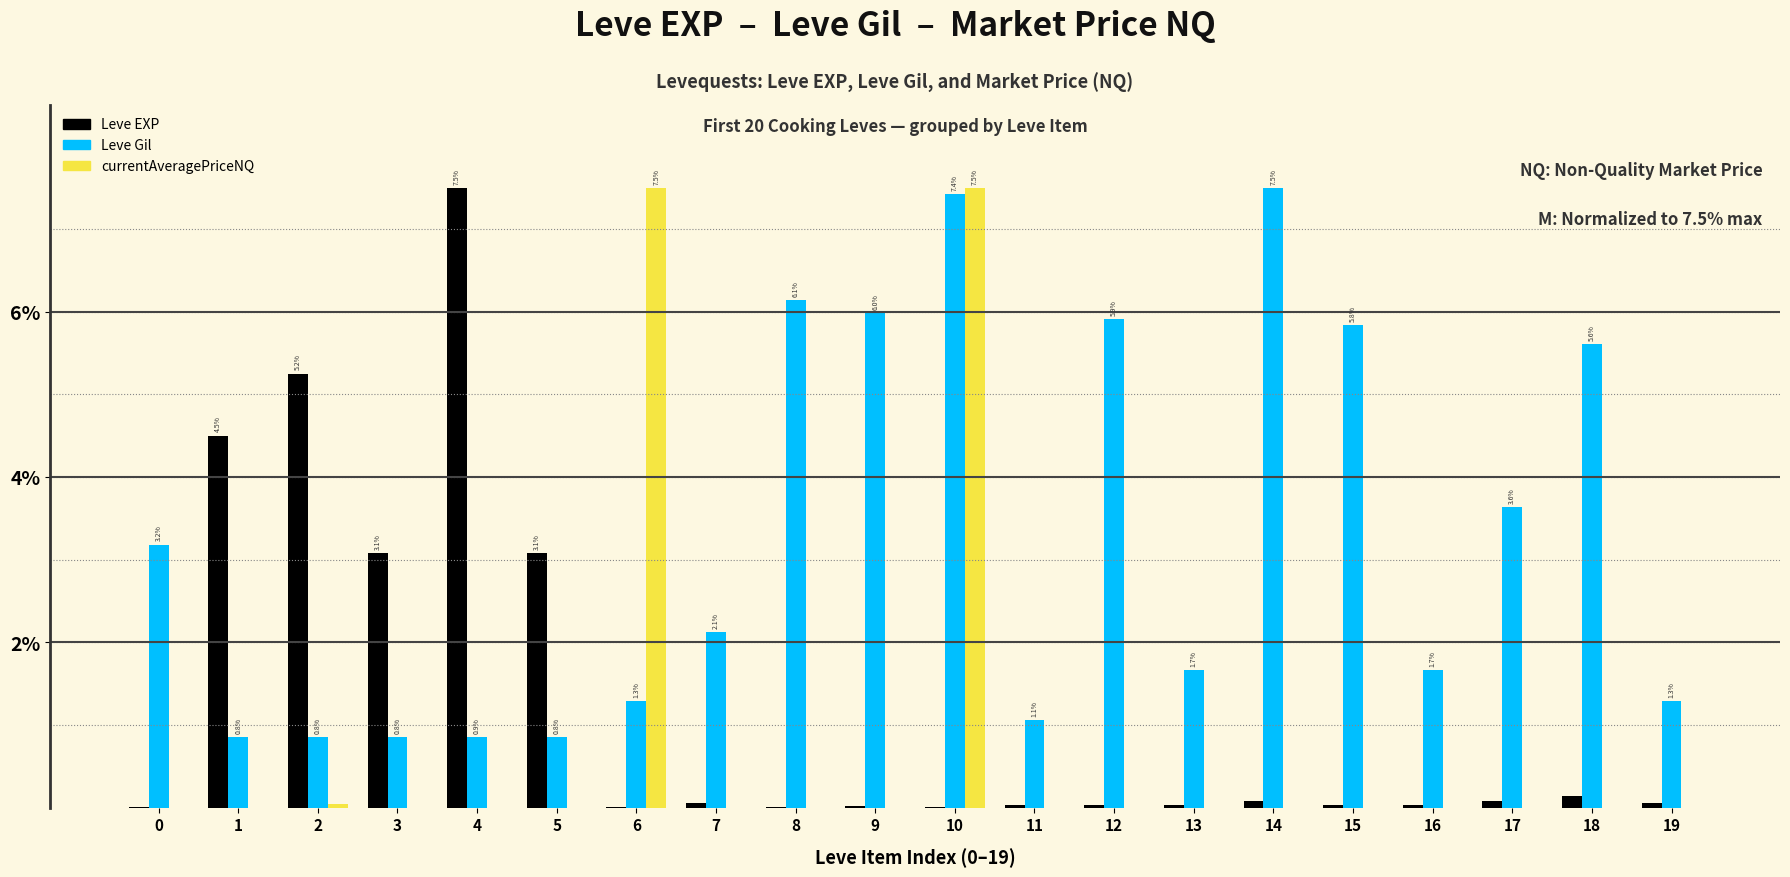

What are all the series names shown in the legend?

Leve EXP, Leve Gil, currentAveragePriceNQ